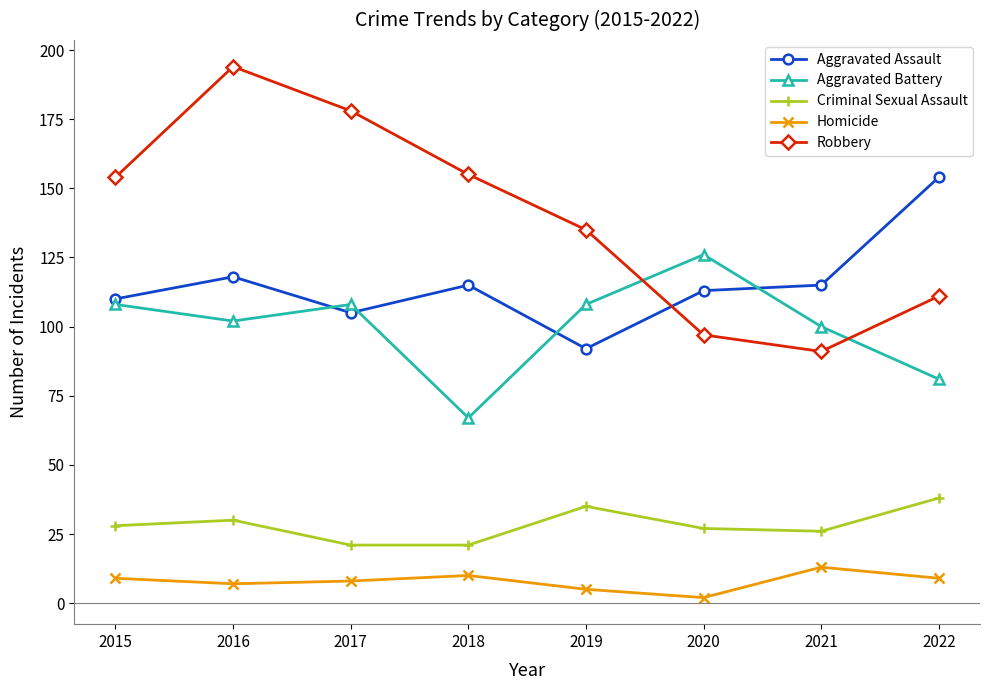

What is the sum of the Robbery values at 2018 and 2020?

252